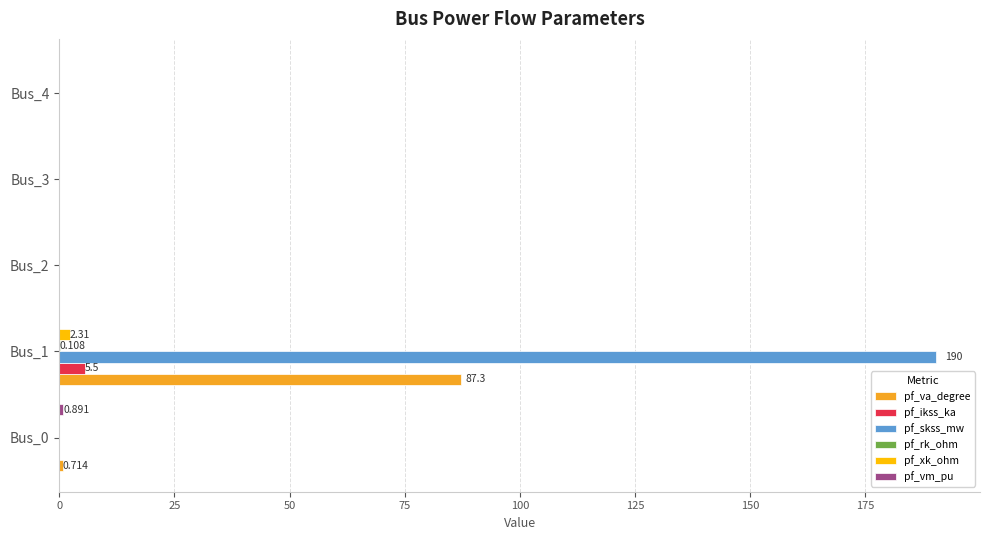

Which series has the largest total across all categories?

pf_skss_mw